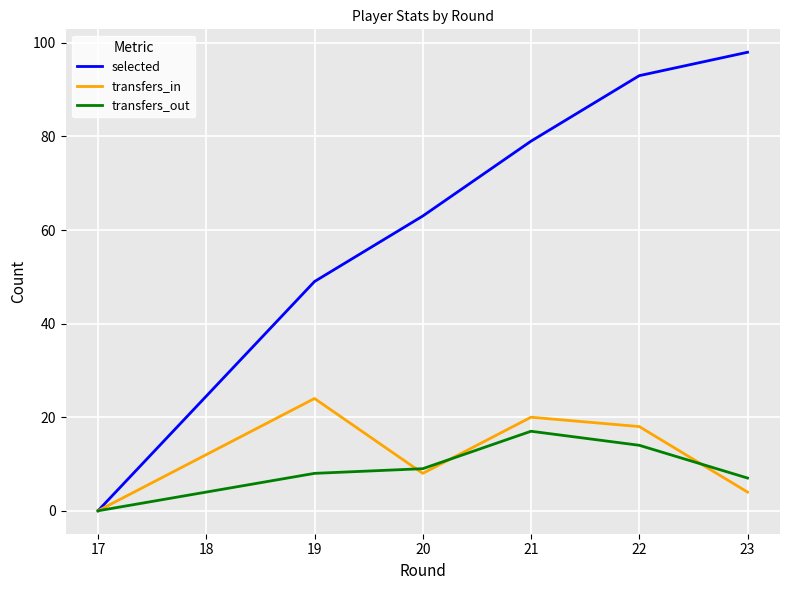

Reading left to right, what are all the values shown in this chart?

selected: 0	49	63	79	93	98
transfers_in: 0	24	8	20	18	4
transfers_out: 0	8	9	17	14	7